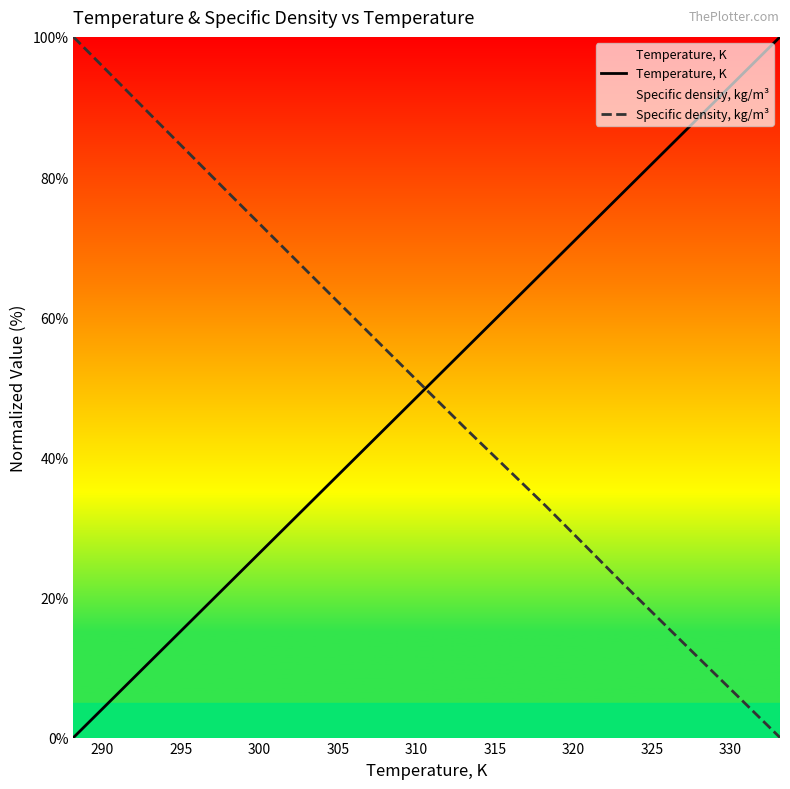

What is the difference between the maximum and minimum values in the Specific density, kg/m³ series?

100.0